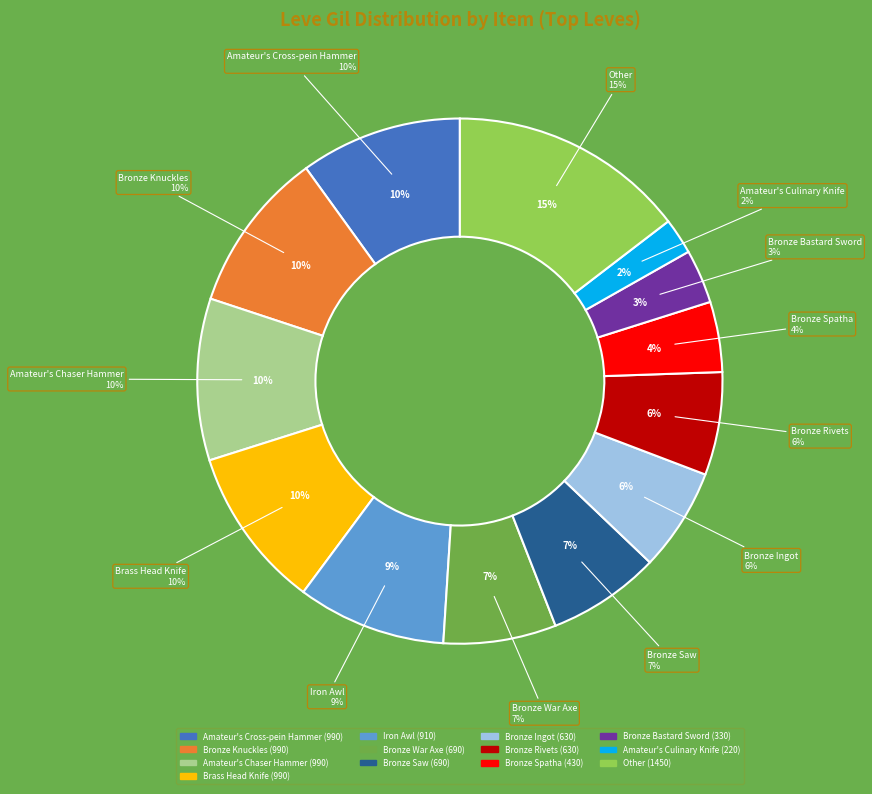

To the nearest percent, what is the combined percentage of Amateur's Chaser Hammer and Bronze Bastard Sword?

13%